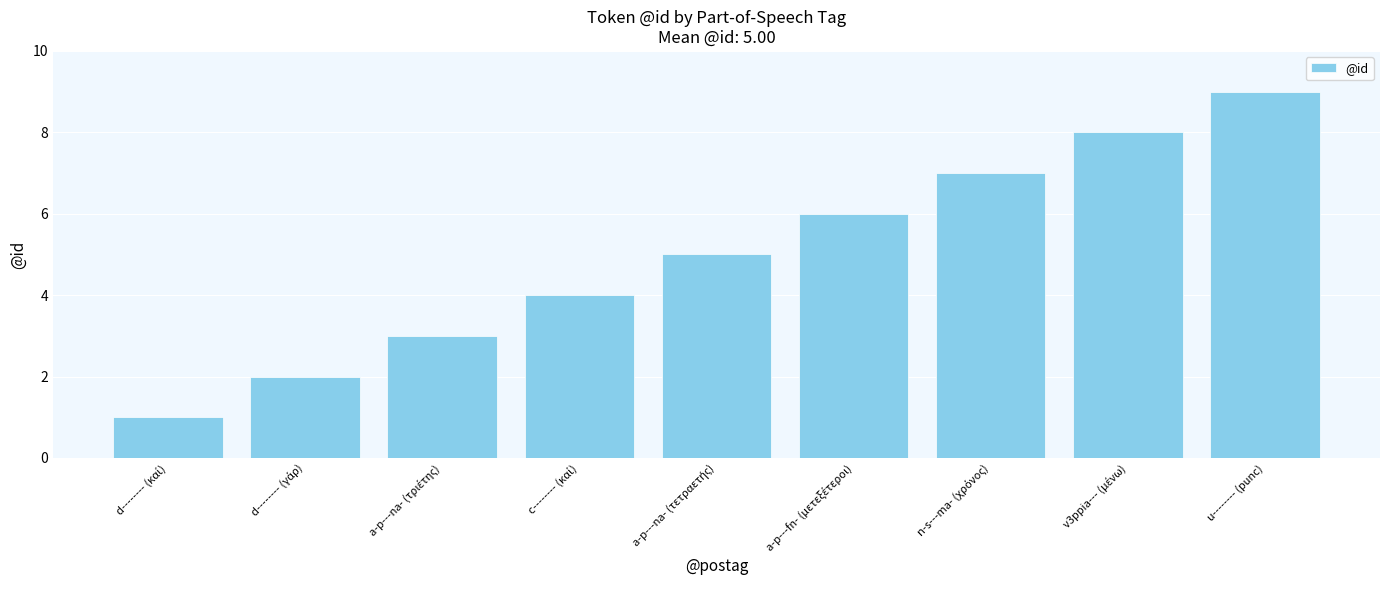

How many bars are there in total?

9